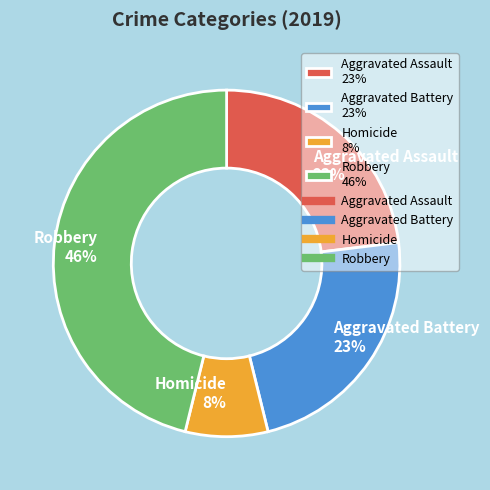

Is there any slice that represents more than half of the pie?

No